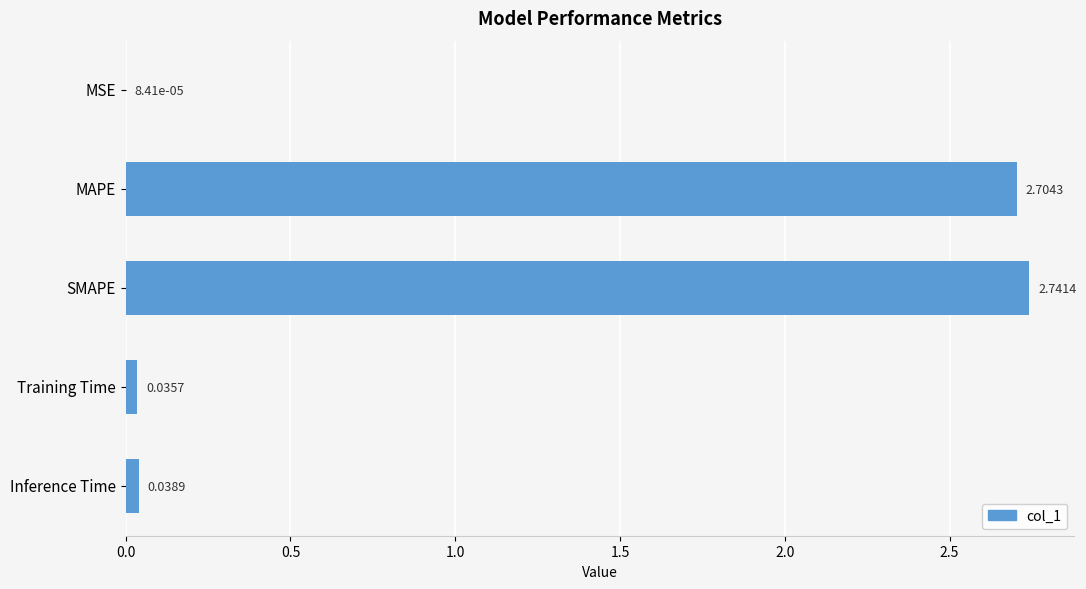

Count the number of categories in the chart.

5